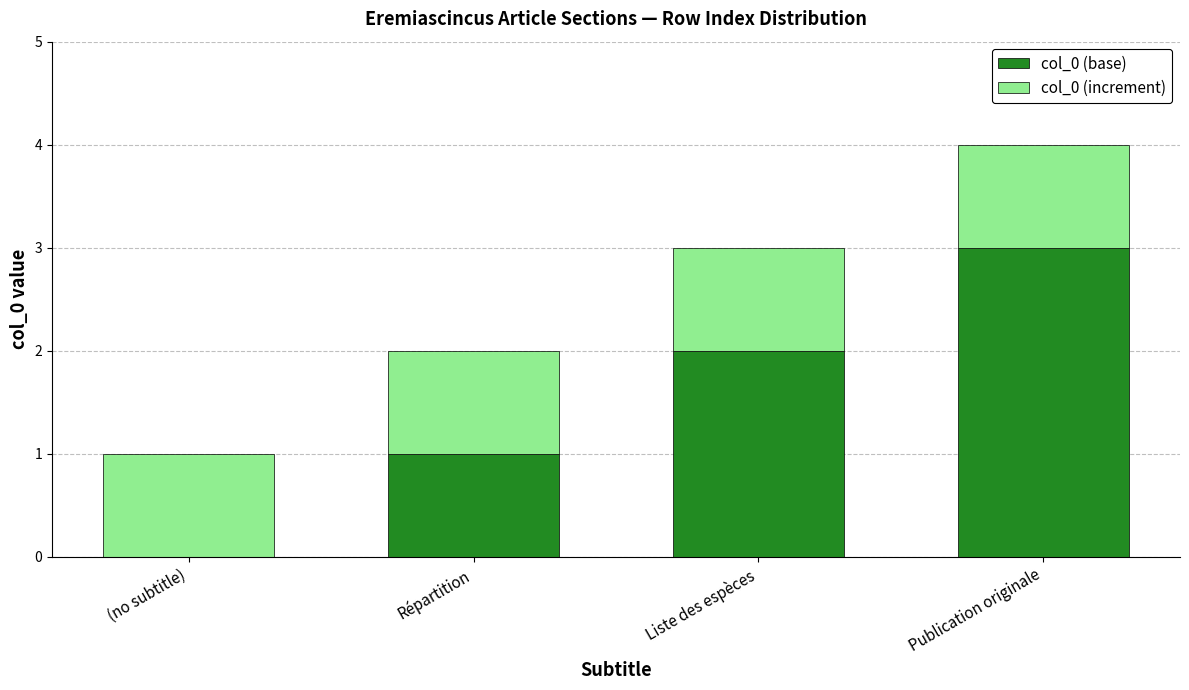

Where is col_0 (base) nearest to the value 1?

Répartition